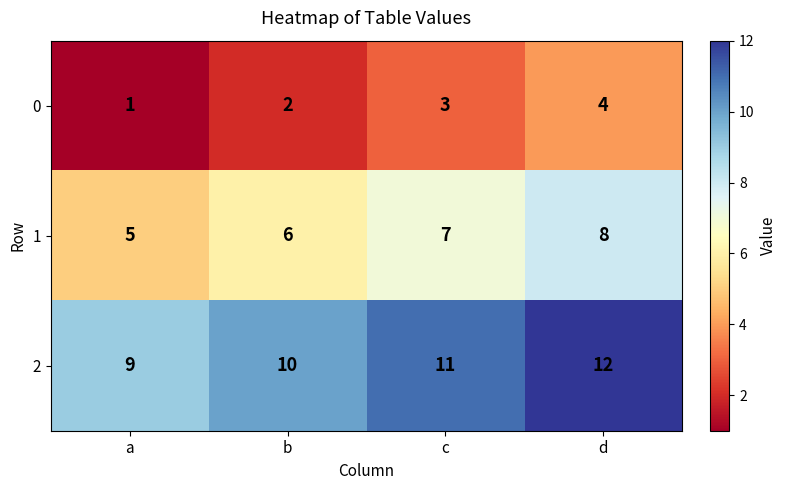

Rank the categories by 1 value from lowest to highest.

a, b, c, d